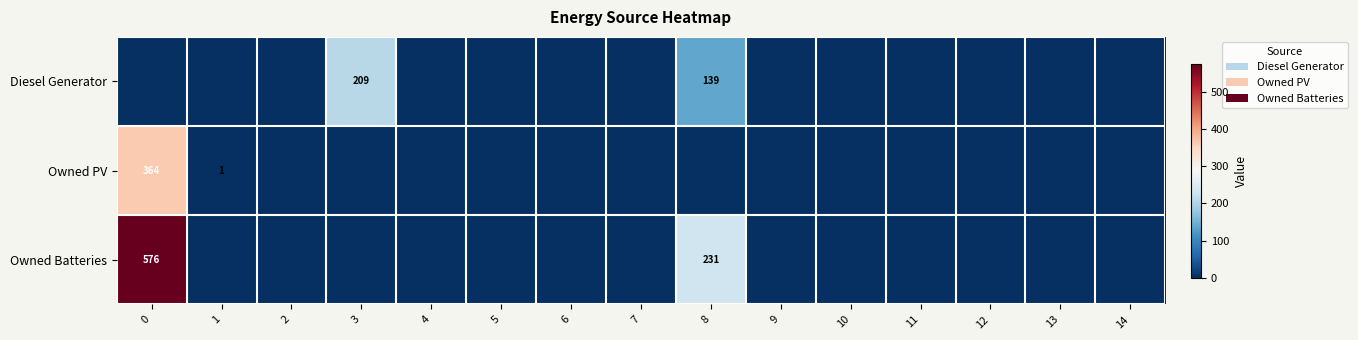

The value of Diesel Generator at 8 is 52. True or false?

False